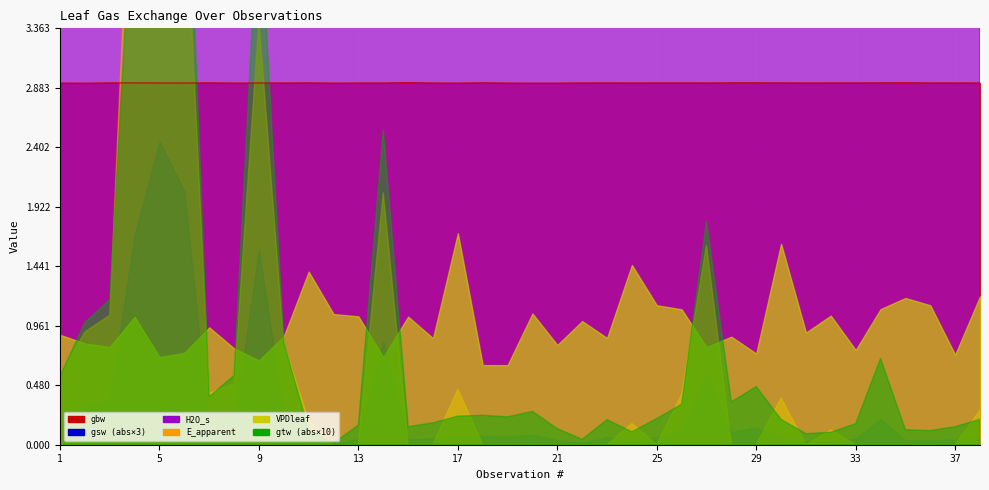

Is it true that gsw equals 0.2 at 5?

False